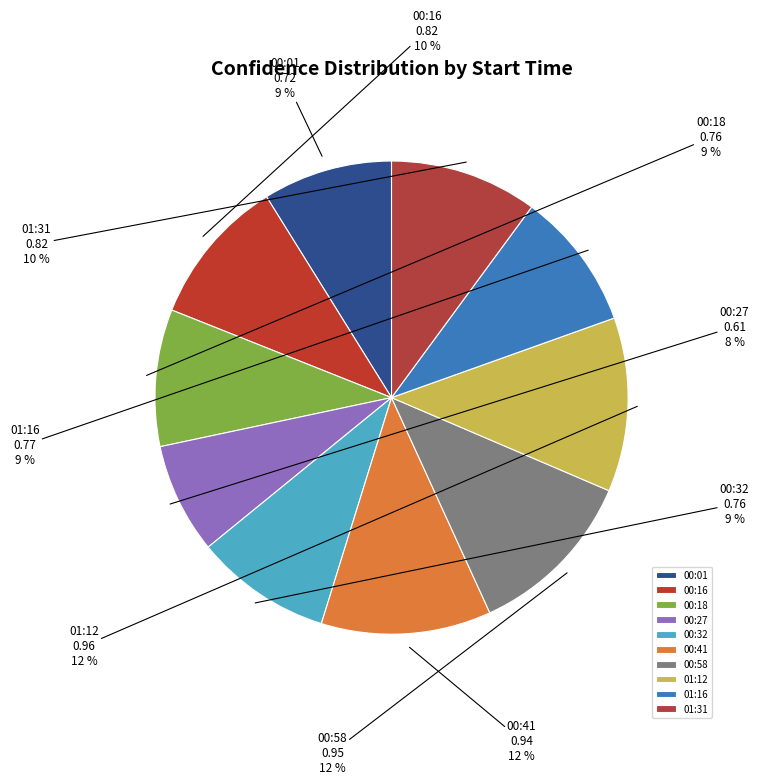

How many segments does this pie chart have?

10